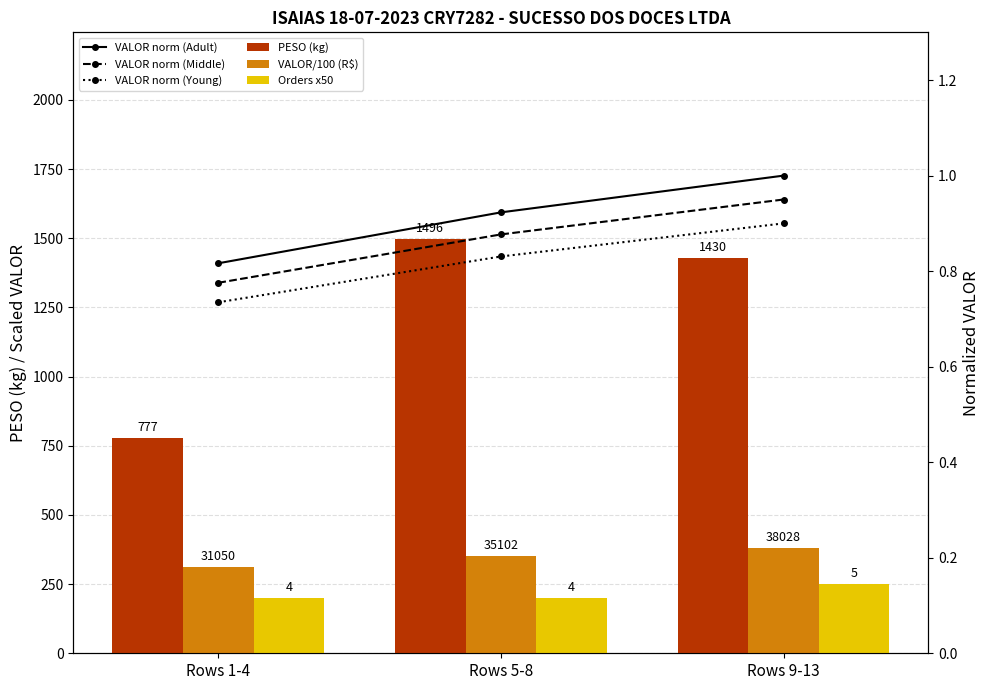

What is the maximum value shown in the chart?

1496.4